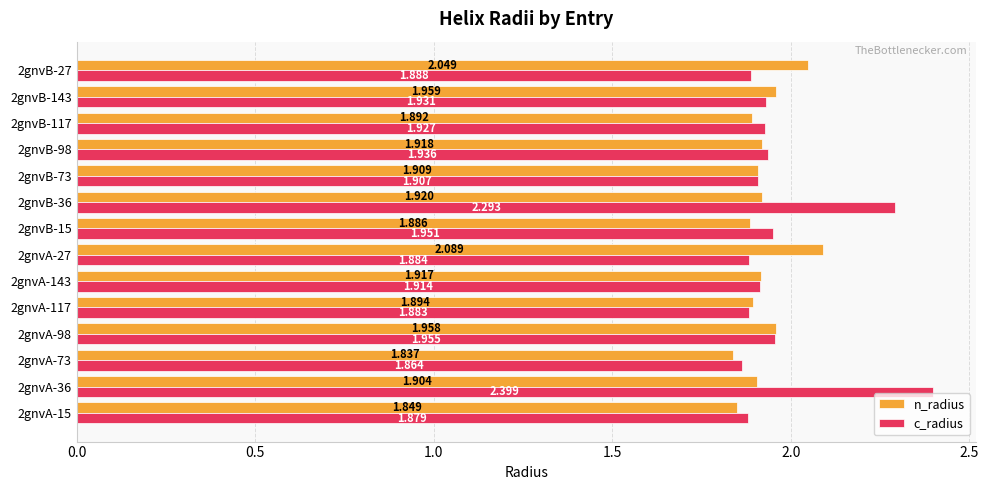

Rank the series by their maximum value, from lowest to highest.

n_radius, c_radius